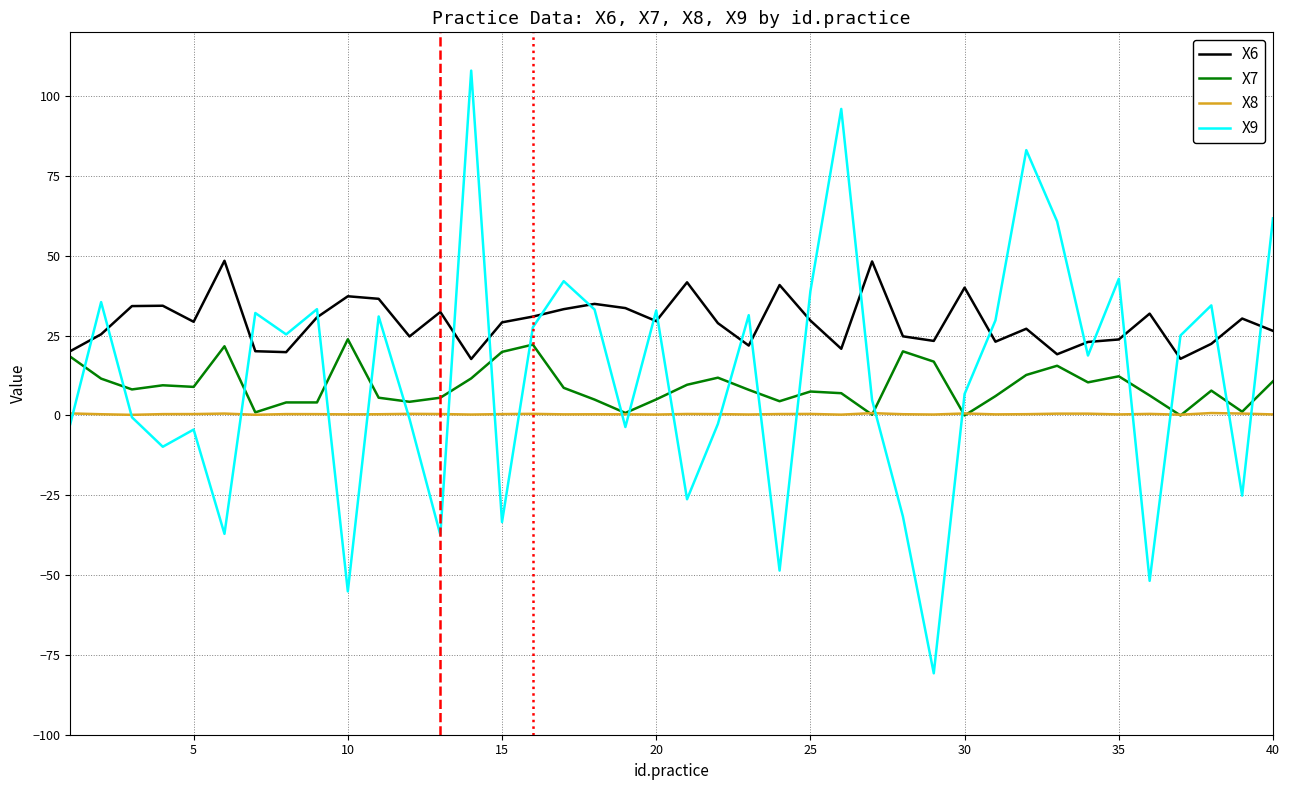

What is the difference between the maximum and minimum values in the X7 series?

23.9